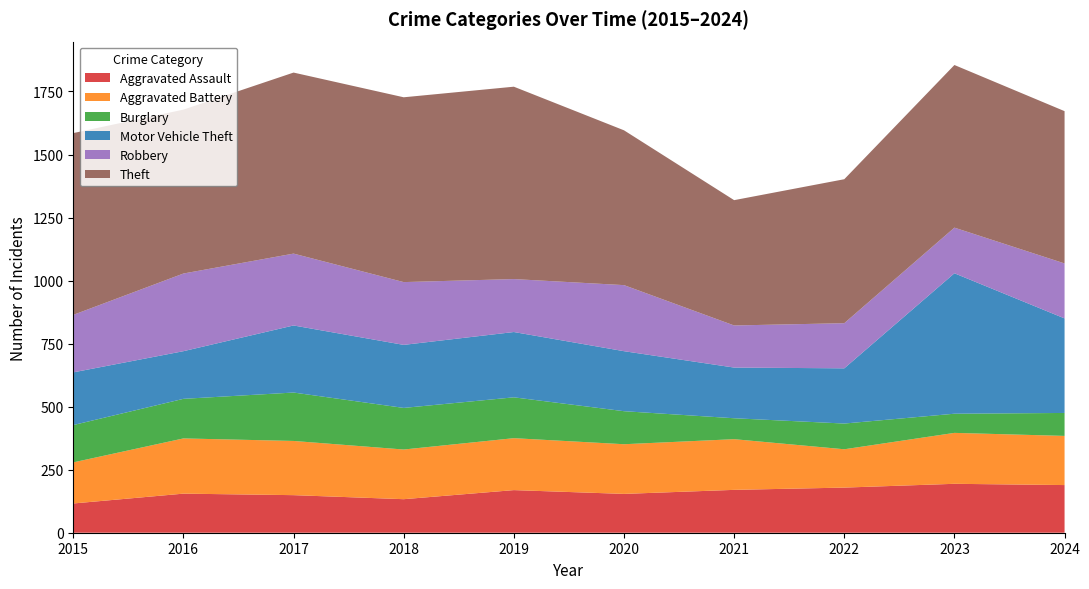

Reading right to left, transcribe all the data shown in this chart.

Aggravated Assault: 189	194	179	170	154	169	133	149	155	116
Aggravated Battery: 195	202	152	201	197	206	197	215	219	163
Burglary: 91	76	102	83	131	162	165	192	157	148
Motor Vehicle Theft: 375	557	219	201	238	259	250	266	189	209
Robbery: 218	181	179	167	262	210	249	285	308	228
Theft: 604	645	571	497	614	763	733	718	650	721